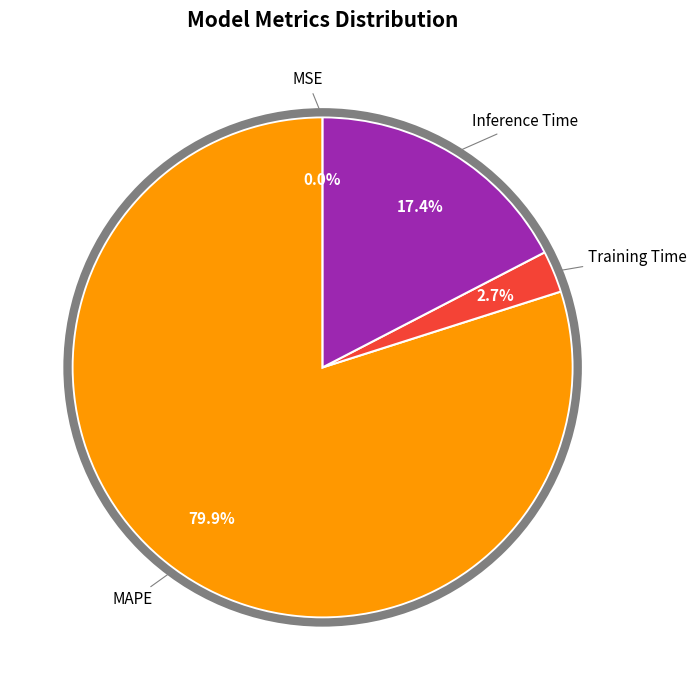

Does any single category account for the majority?

Yes